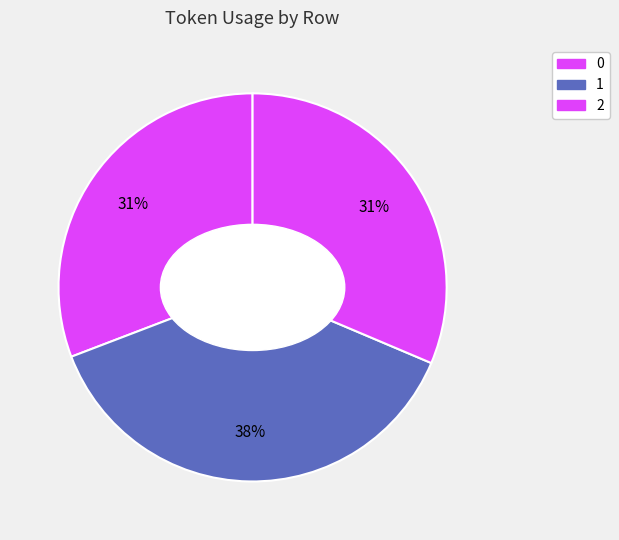

To the nearest percent, what is the combined percentage of 2 and 1?

69%